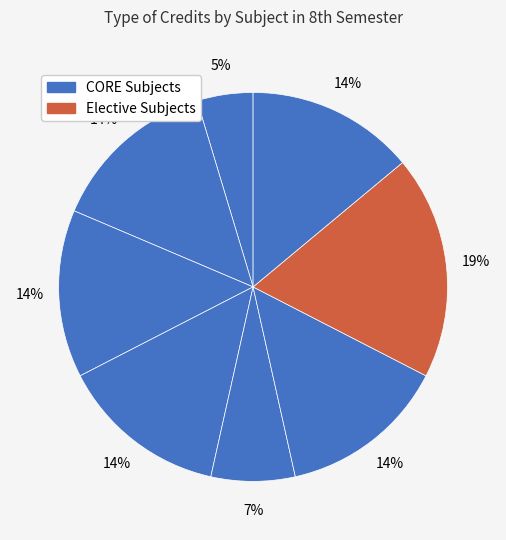

Count the number of slices in the pie.

8